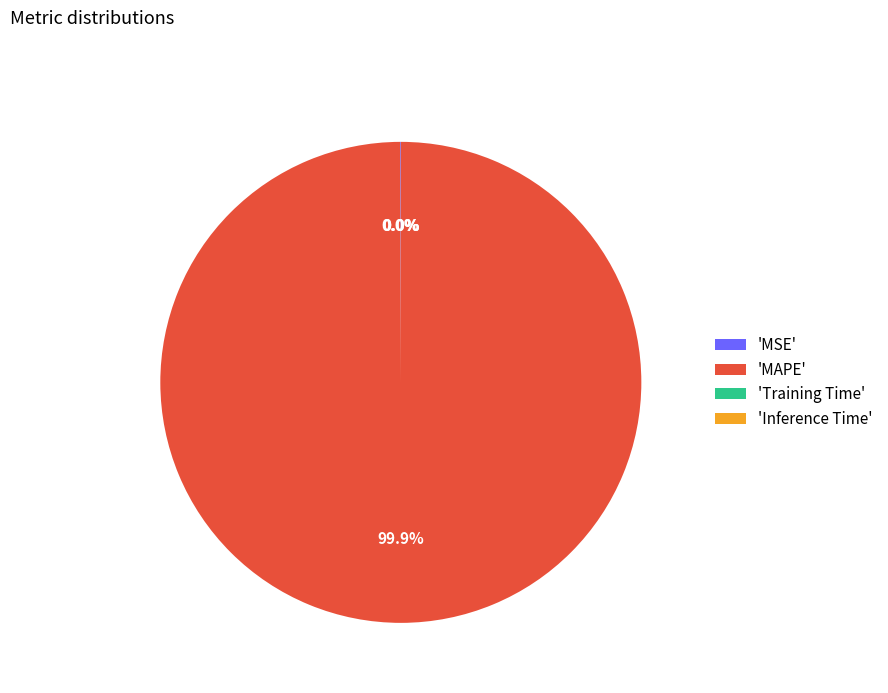

Which slice is the largest?

'MAPE'